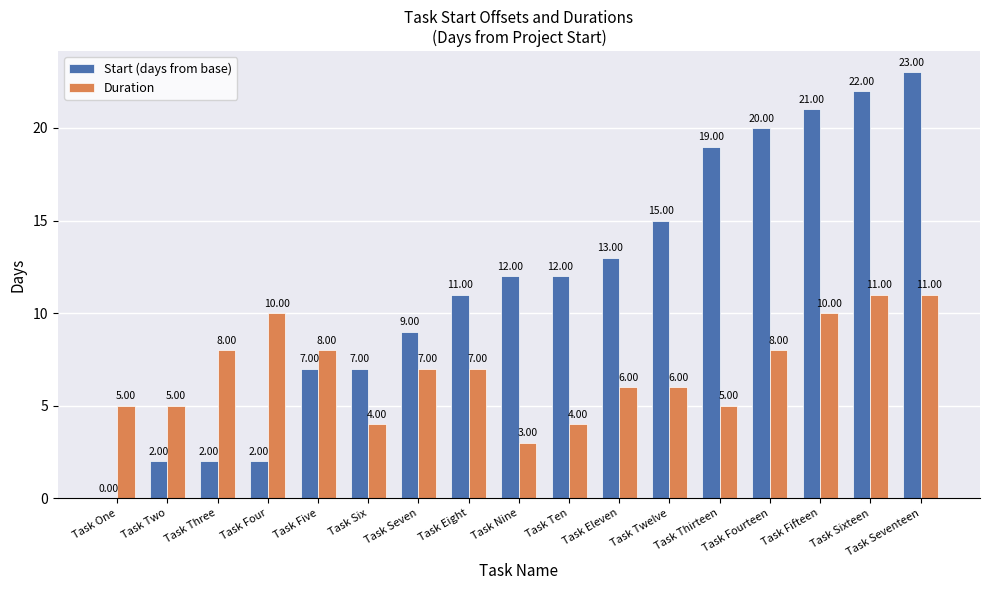

Reading left to right, extract all data points from this chart.

Start (days from base): Task One=0	Task Two=2	Task Three=2	Task Four=2	Task Five=7	Task Six=7	Task Seven=9	Task Eight=11	Task Nine=12	Task Ten=12	Task Eleven=13	Task Twelve=15	Task Thirteen=19	Task Fourteen=20	Task Fifteen=21	Task Sixteen=22	Task Seventeen=23
Duration: Task One=5	Task Two=5	Task Three=8	Task Four=10	Task Five=8	Task Six=4	Task Seven=7	Task Eight=7	Task Nine=3	Task Ten=4	Task Eleven=6	Task Twelve=6	Task Thirteen=5	Task Fourteen=8	Task Fifteen=10	Task Sixteen=11	Task Seventeen=11